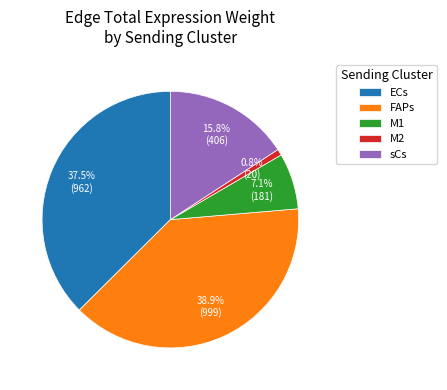

Is there a majority slice in this chart?

No